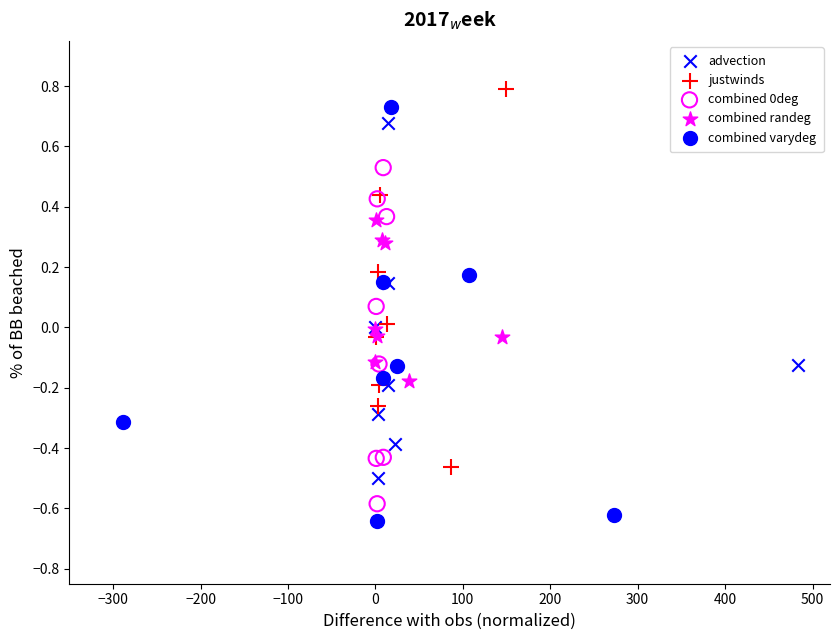

Which series has the widest spread of Y values?

combined varydeg